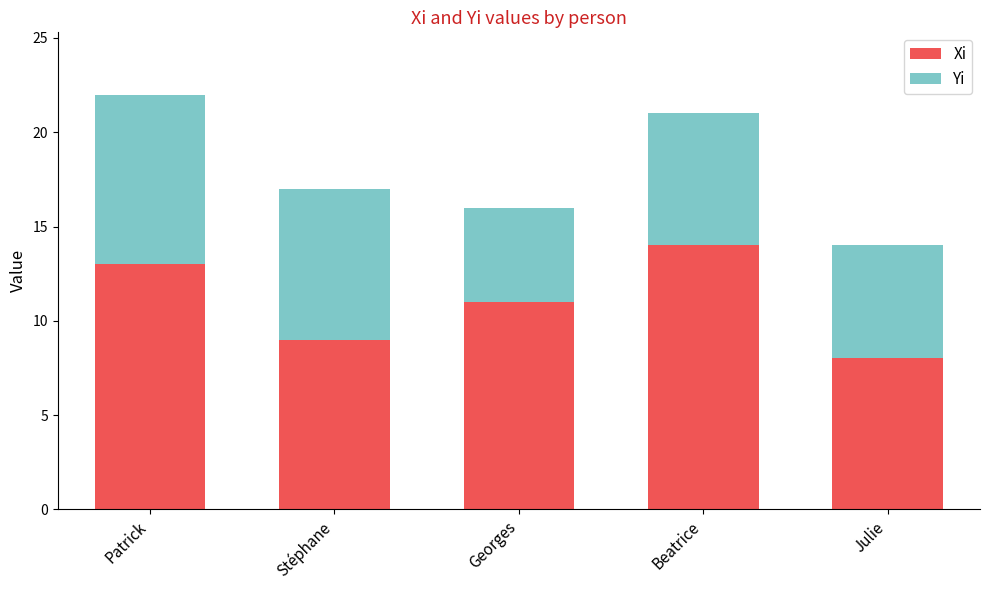

What is the difference between the maximum and minimum values in the Xi series?

6